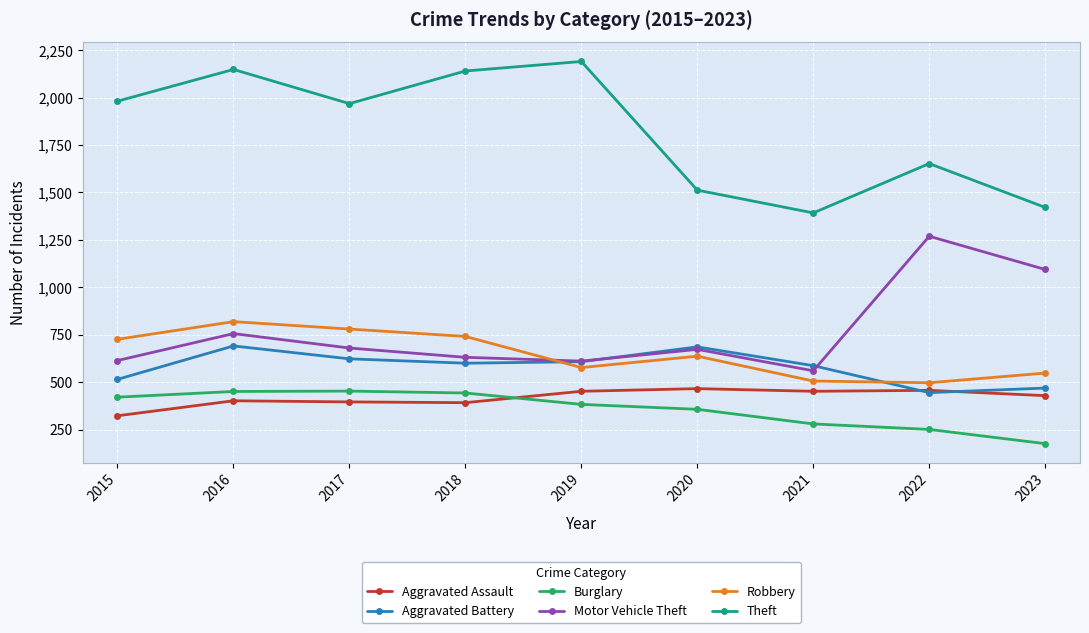

True or false: Aggravated Battery and Theft intersect in this chart.

False